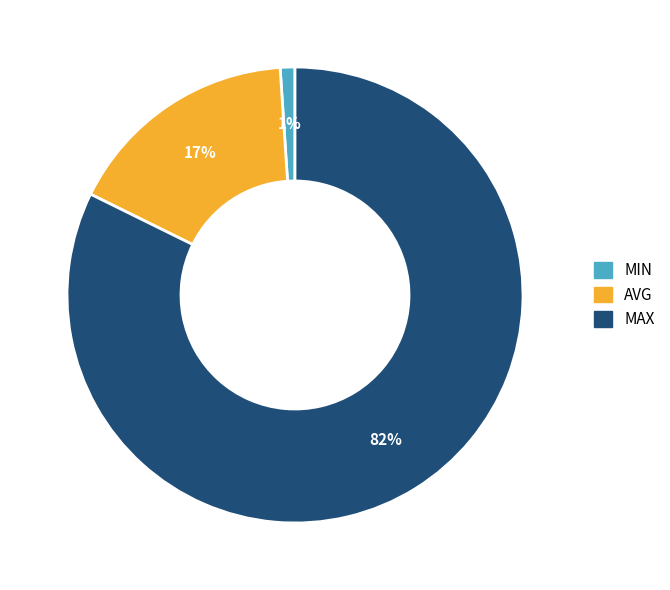

What percentage is the MAX slice, to the nearest percent?

82%